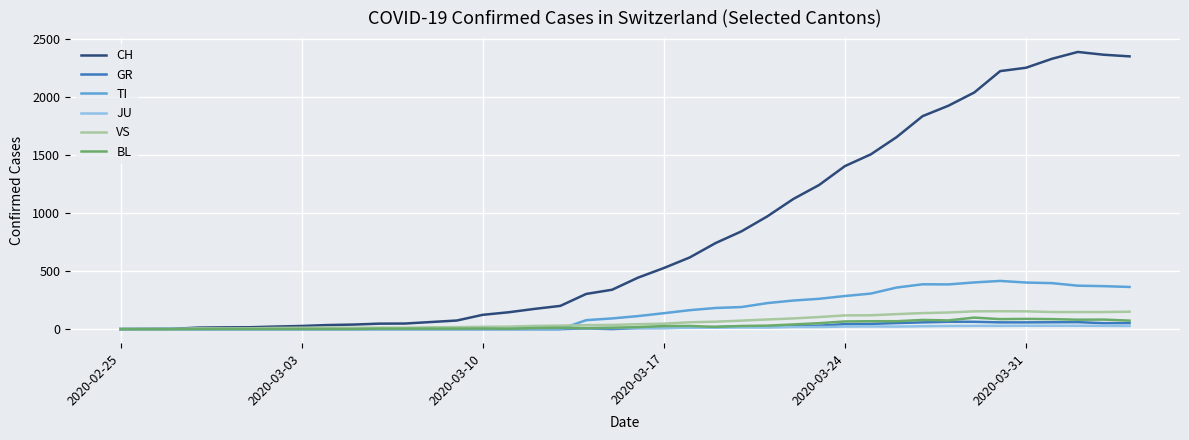

Which series has the largest total across all categories?

CH